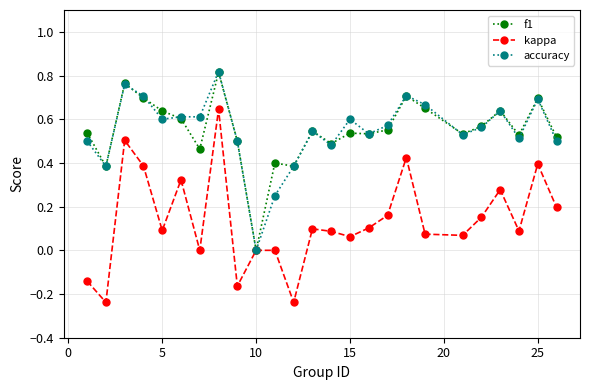

How many interior local valleys does the kappa series have?

8